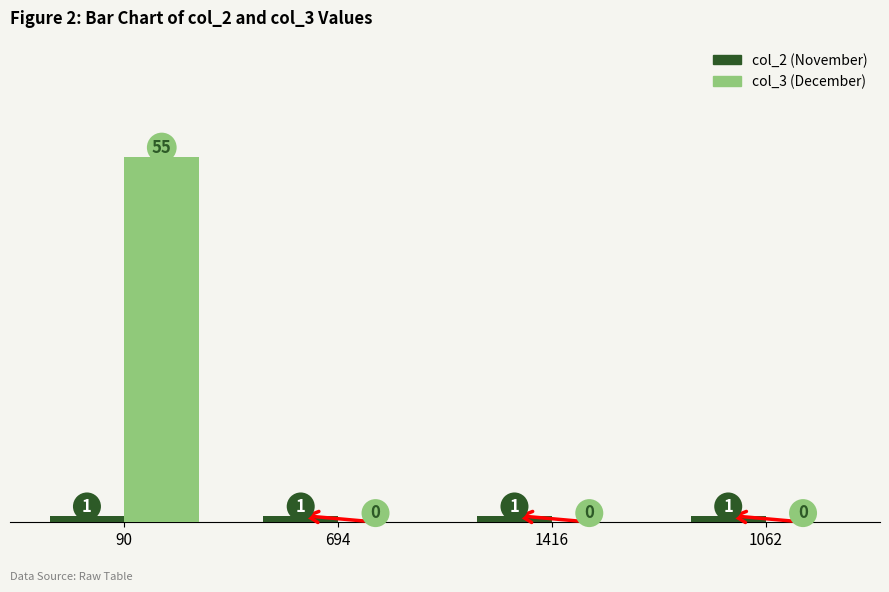

Which series has the largest total across all categories?

col_3 (December)